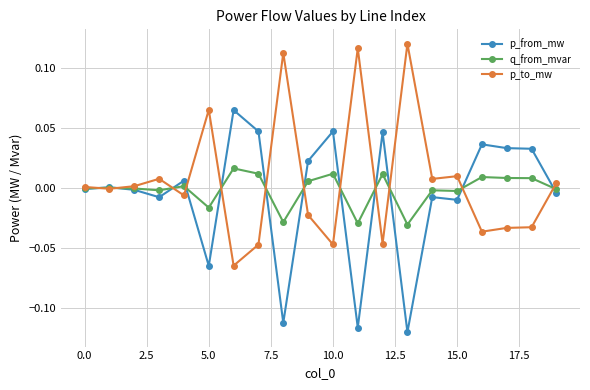

Rank the series by their maximum value, from highest to lowest.

p_to_mw, p_from_mw, q_from_mvar